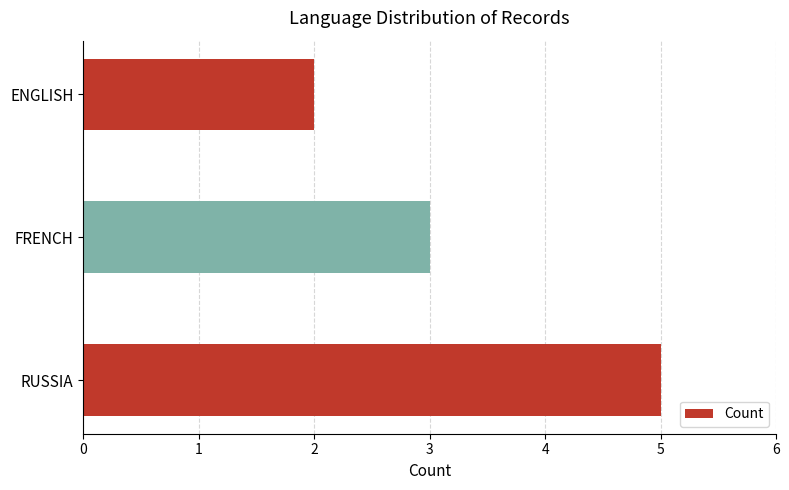

Reading top to bottom, list all the values displayed in this chart.

2	3	5